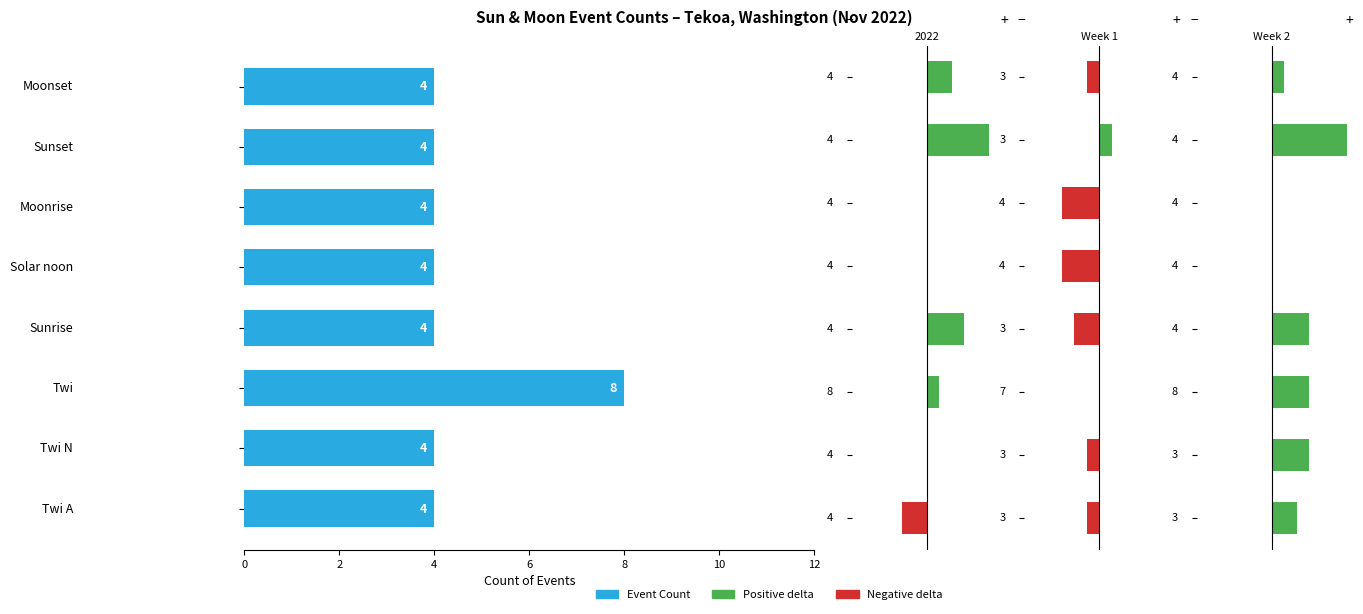

How many data points does each series have?

8